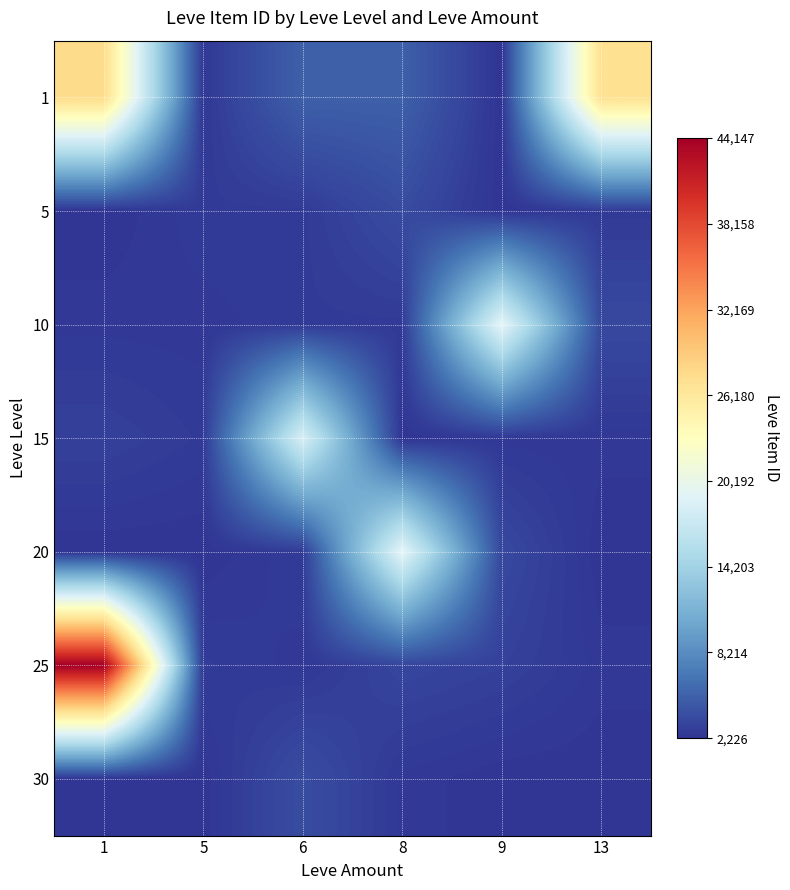

What is the total value across all series at 1?

84125